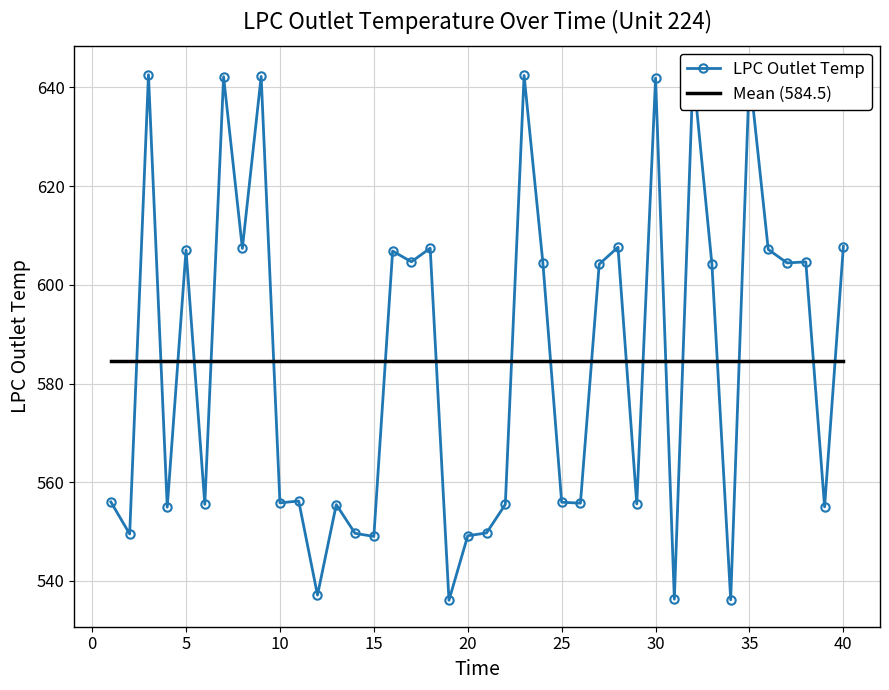

What is the difference between the maximum and minimum values in the LPC Outlet Temp series?

107.0